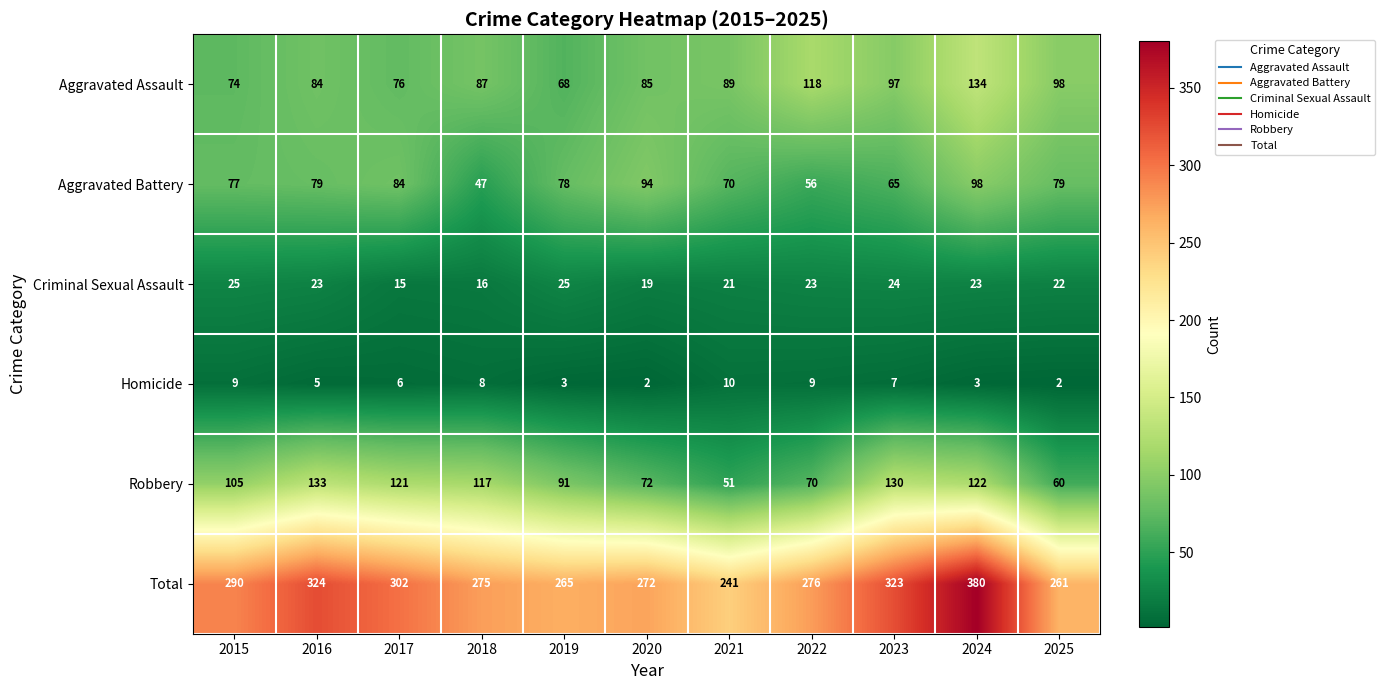

Is it true that Total equals 261 at 2025?

True